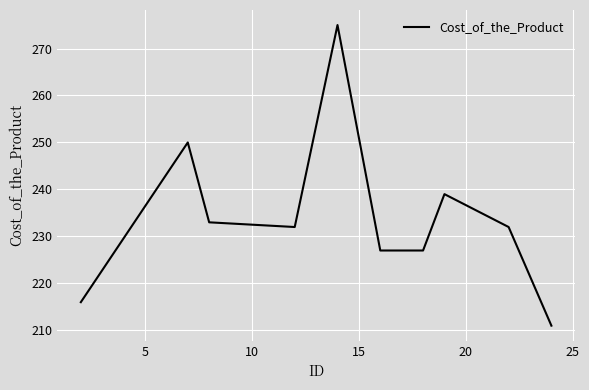

What is the maximum value shown in the chart?

275